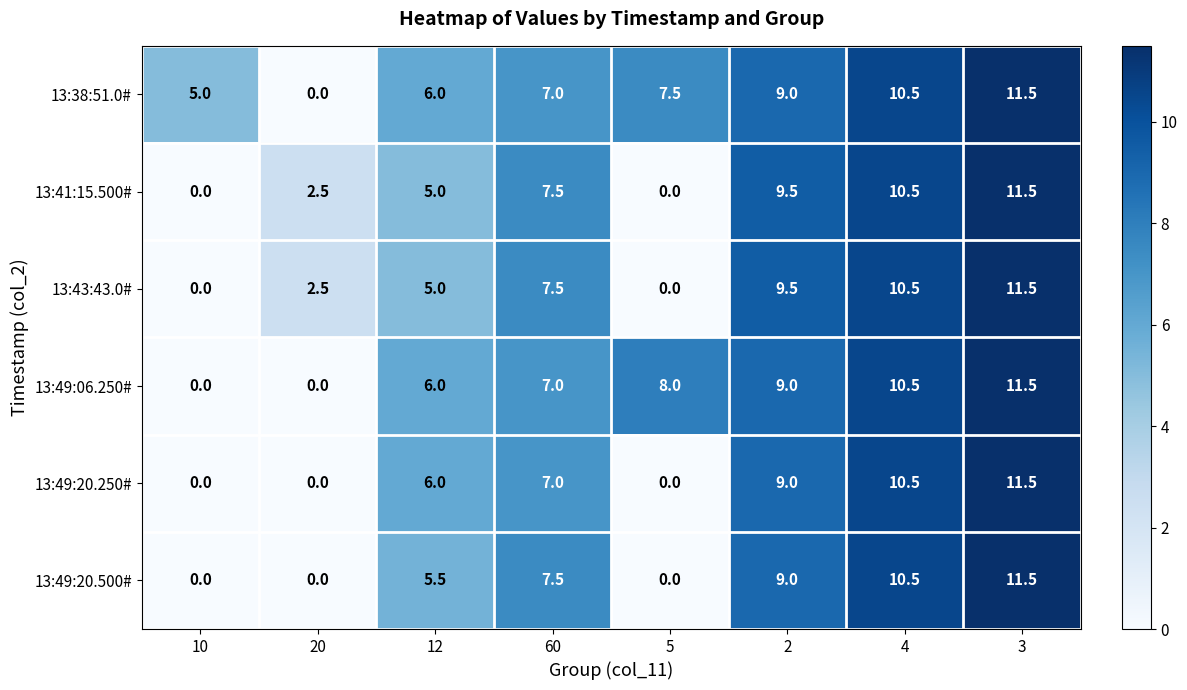

What is the spread (max minus min) of values at 2?

0.5